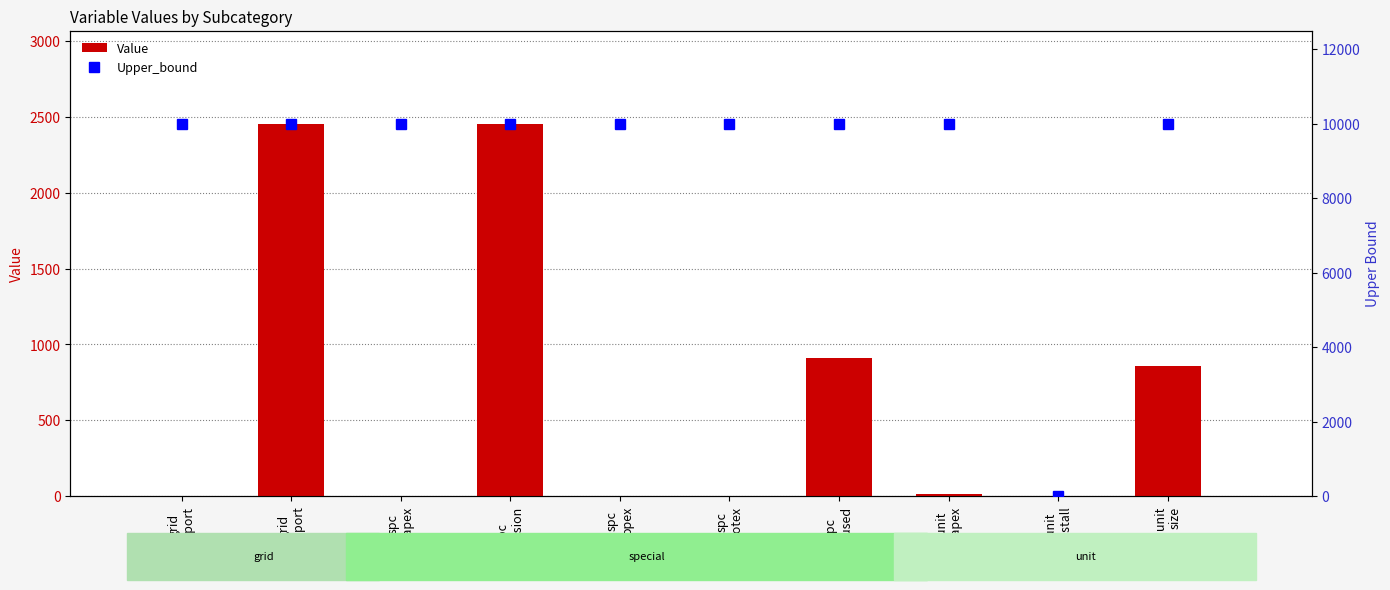

The Upper_bound series shows 1.0 at unit
install. True or false?

True